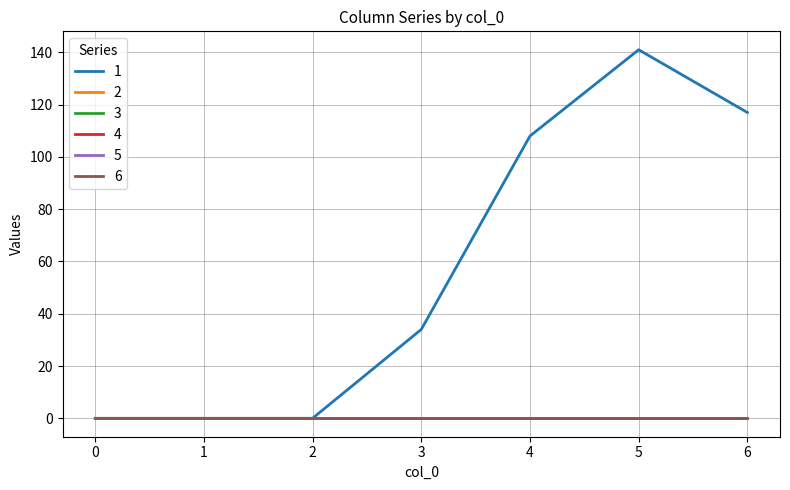

Which series has the widest spread of values?

1